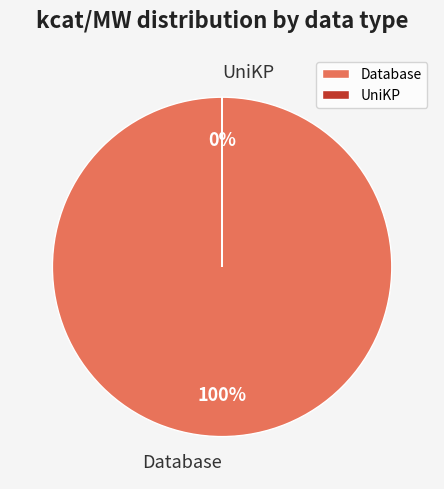

What is the total percentage of UniKP and Database?

100.0%